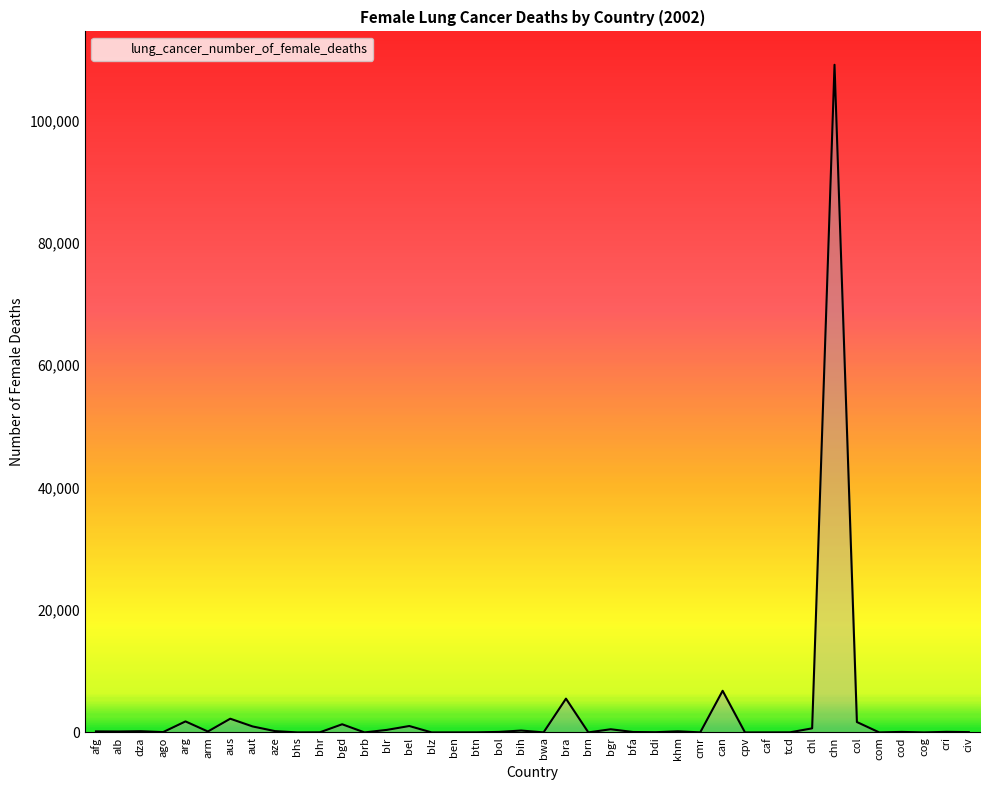

What is the difference between the maximum and minimum values?

109100